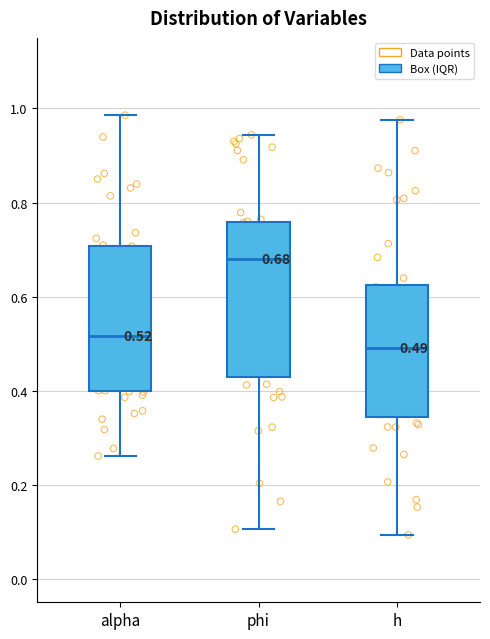

Which box is the tallest, from its lower edge to its upper edge?

phi